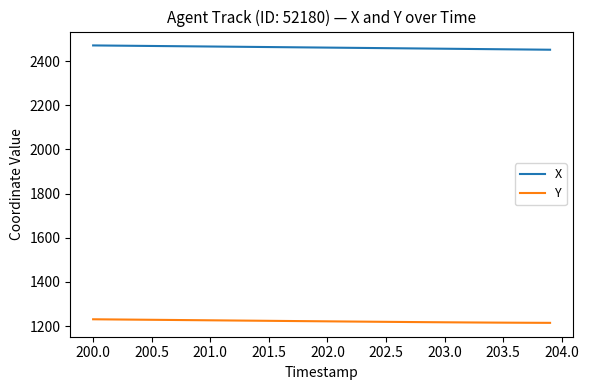

Which series has the largest total across all categories?

X